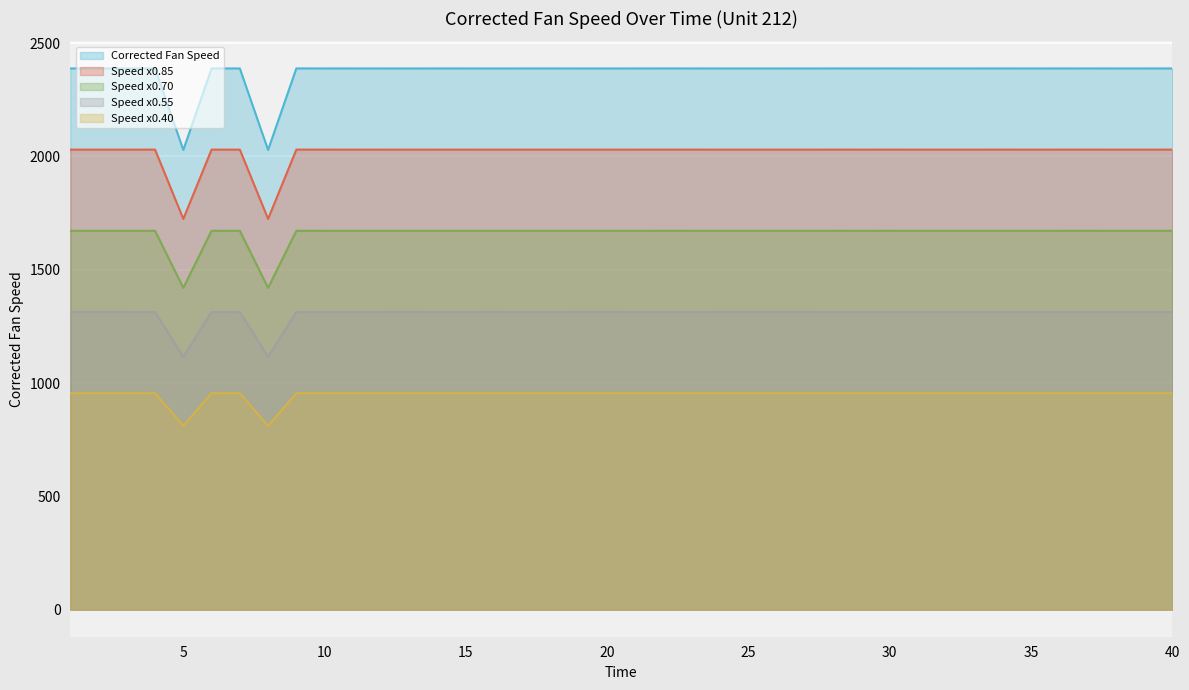

How many values are below 1313?

2